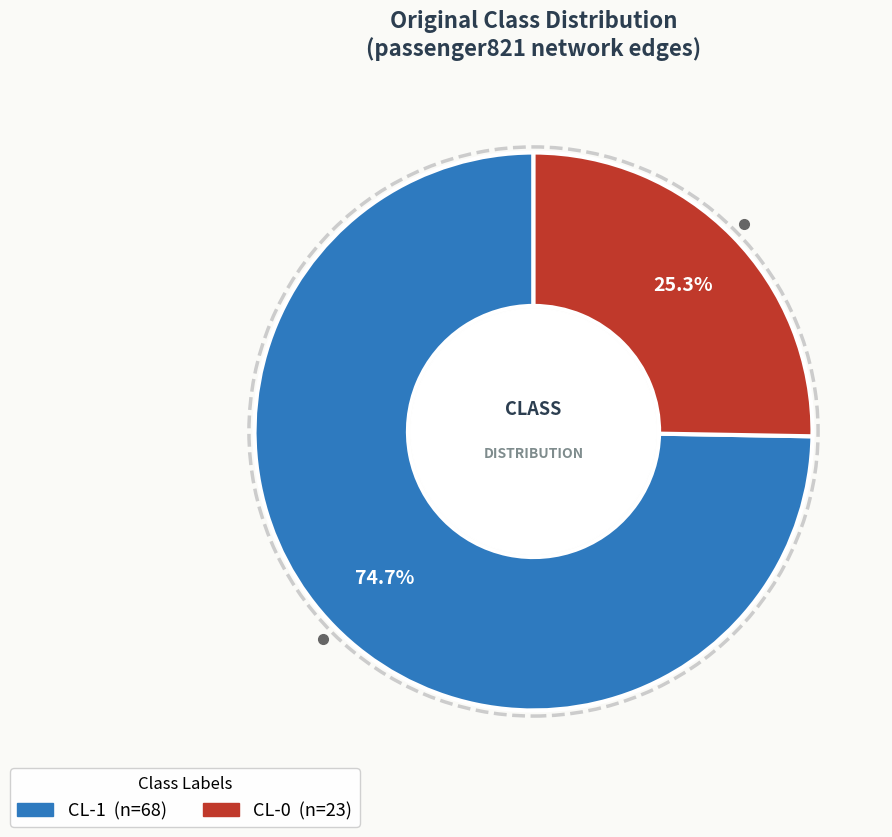

What percentage is the CL-1 slice, to the nearest percent?

75%